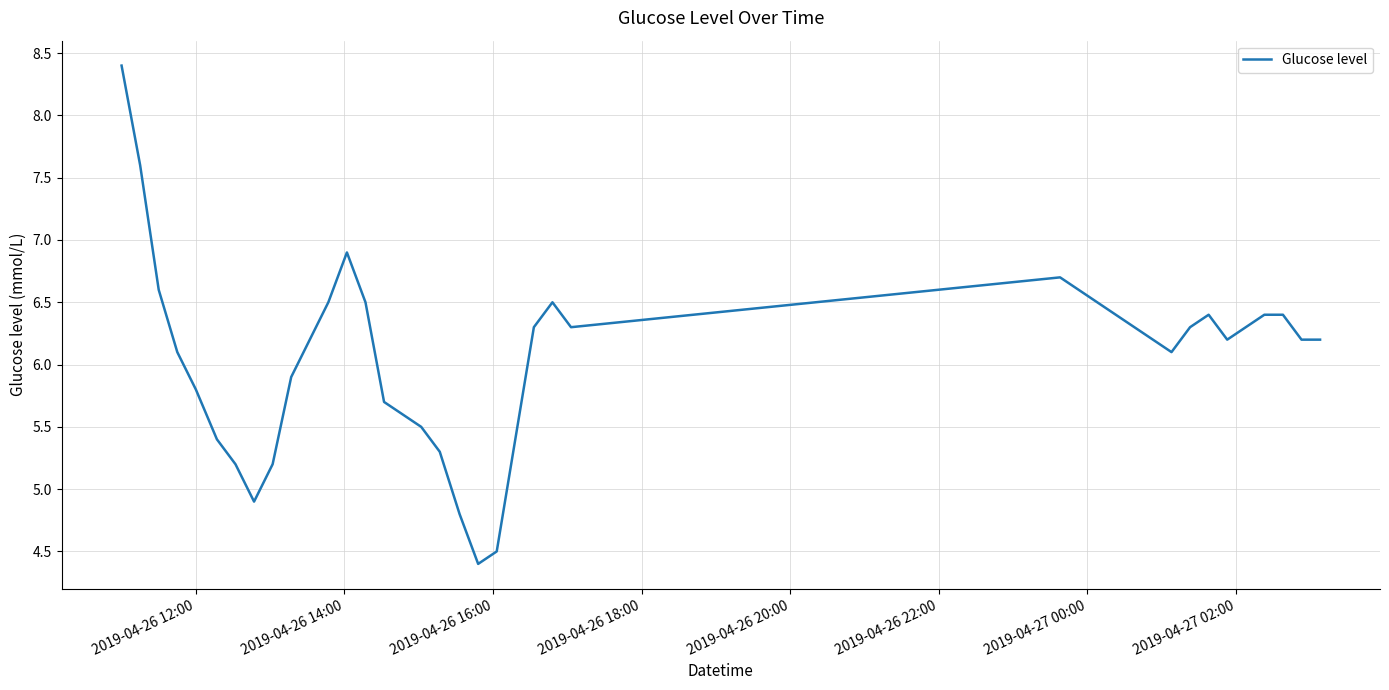

Reading right to left, transcribe all the data shown in this chart.

6.2	6.2	6.4	6.4	6.3	6.2	6.4	6.3	6.1	6.2	6.3	6.4	6.5	6.6	6.7	6.3	6.5	6.3	5.4	4.5	4.4	4.8	5.3	5.5	5.6	5.7	6.5	6.9	6.5	6.2	5.9	5.2	4.9	5.2	5.4	5.8	6.1	6.6	7.6	8.4